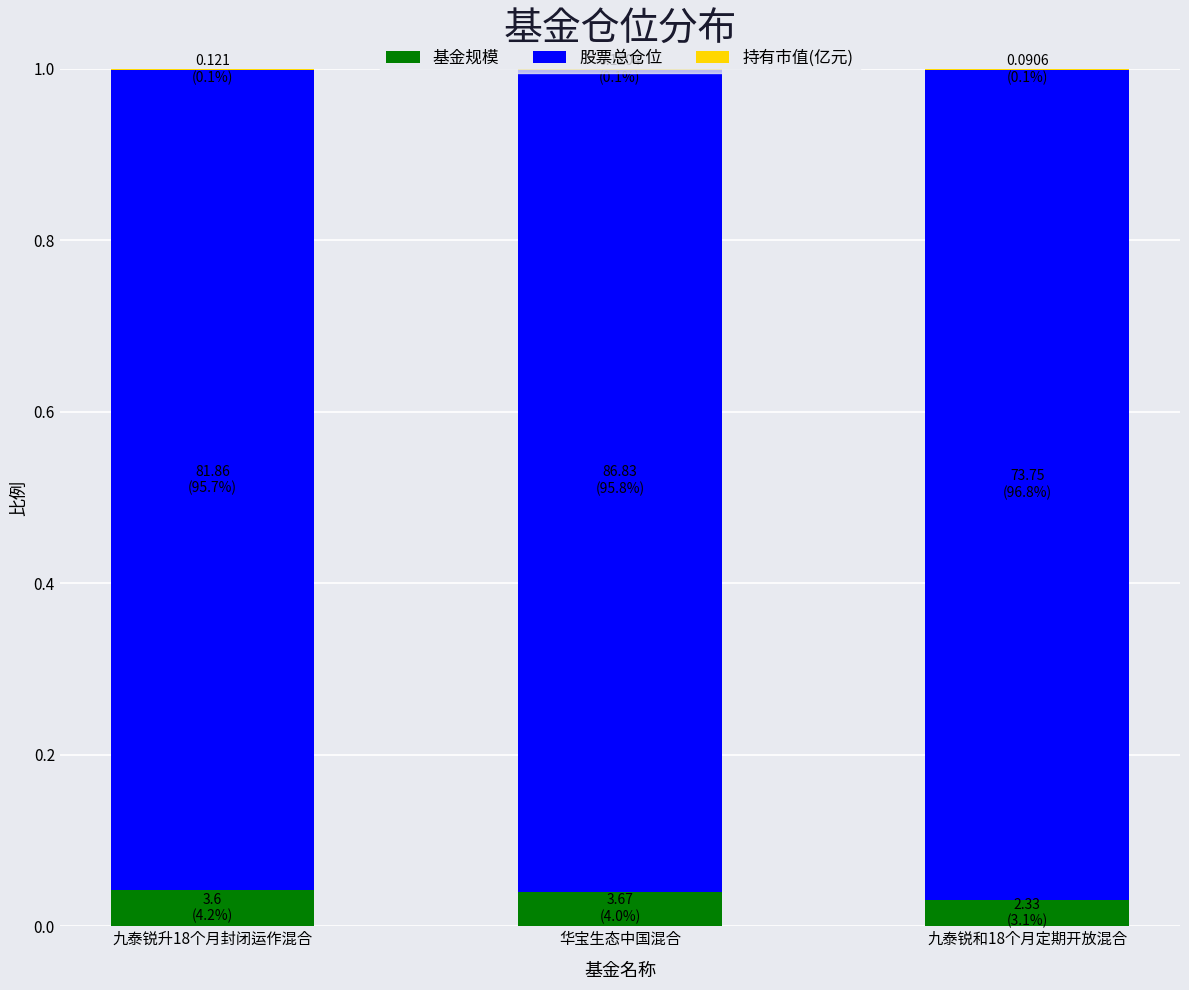

Is it true that 基金规模 equals 0.0 at 华宝生态中国混合?

True